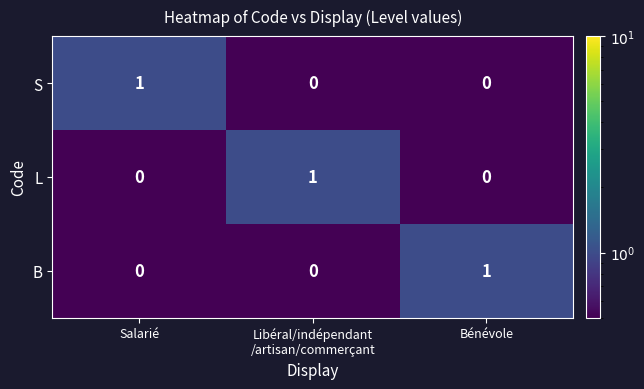

The value of B at Salarié is 0. True or false?

True